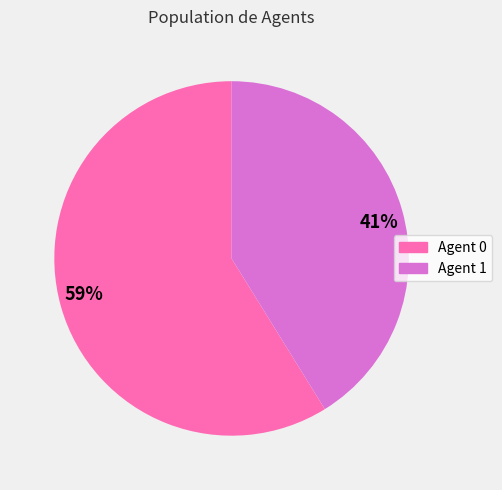

Do Agent 1 and Agent 0 together represent more than half of the pie?

Yes